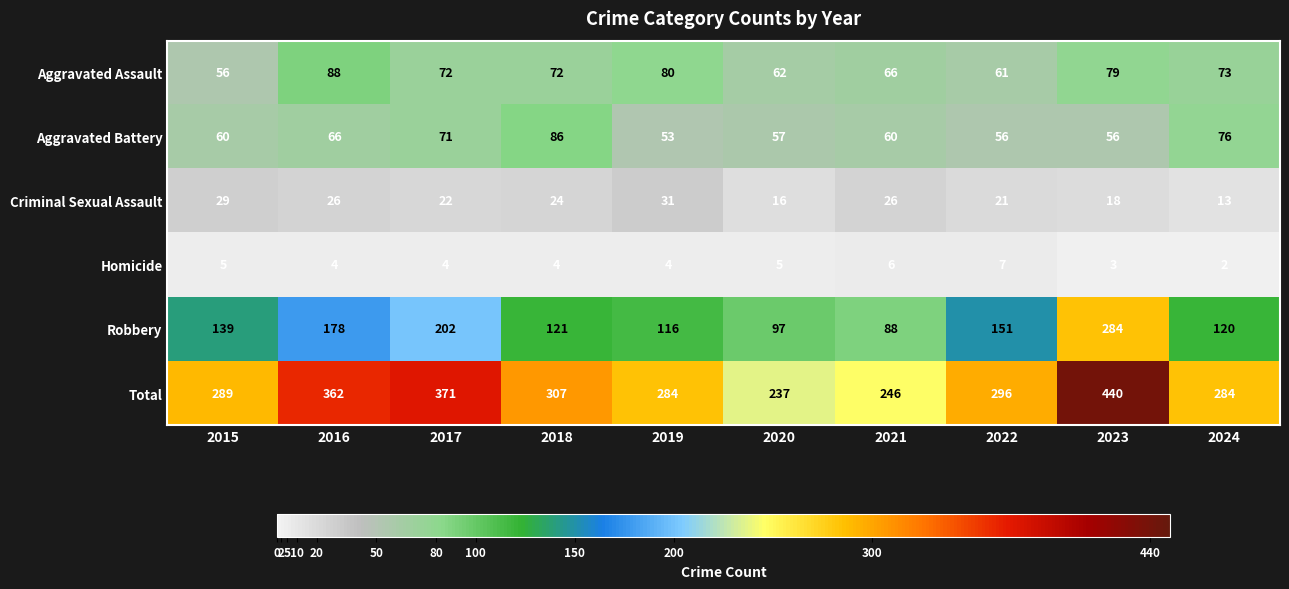

Between 2016 and 2020, which series saw the biggest shift?

Total